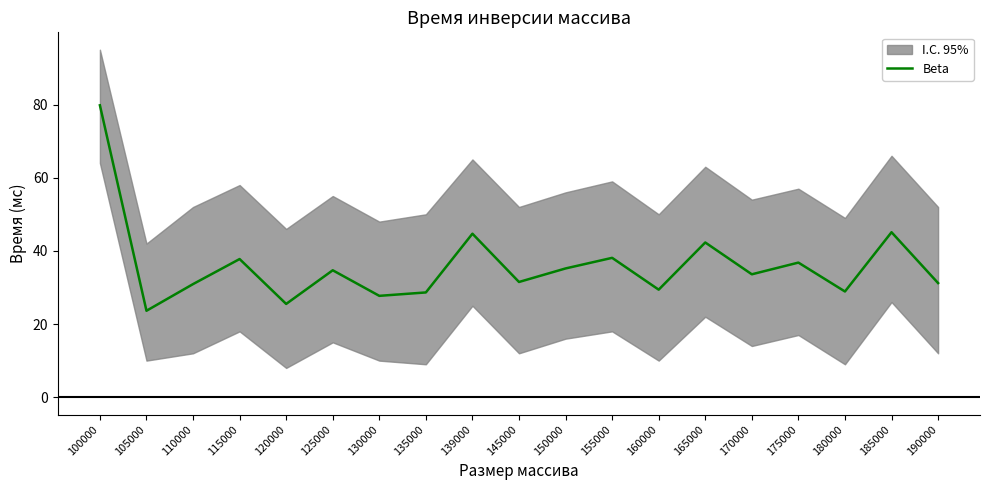

At which label does the data first exceed 33?

100000